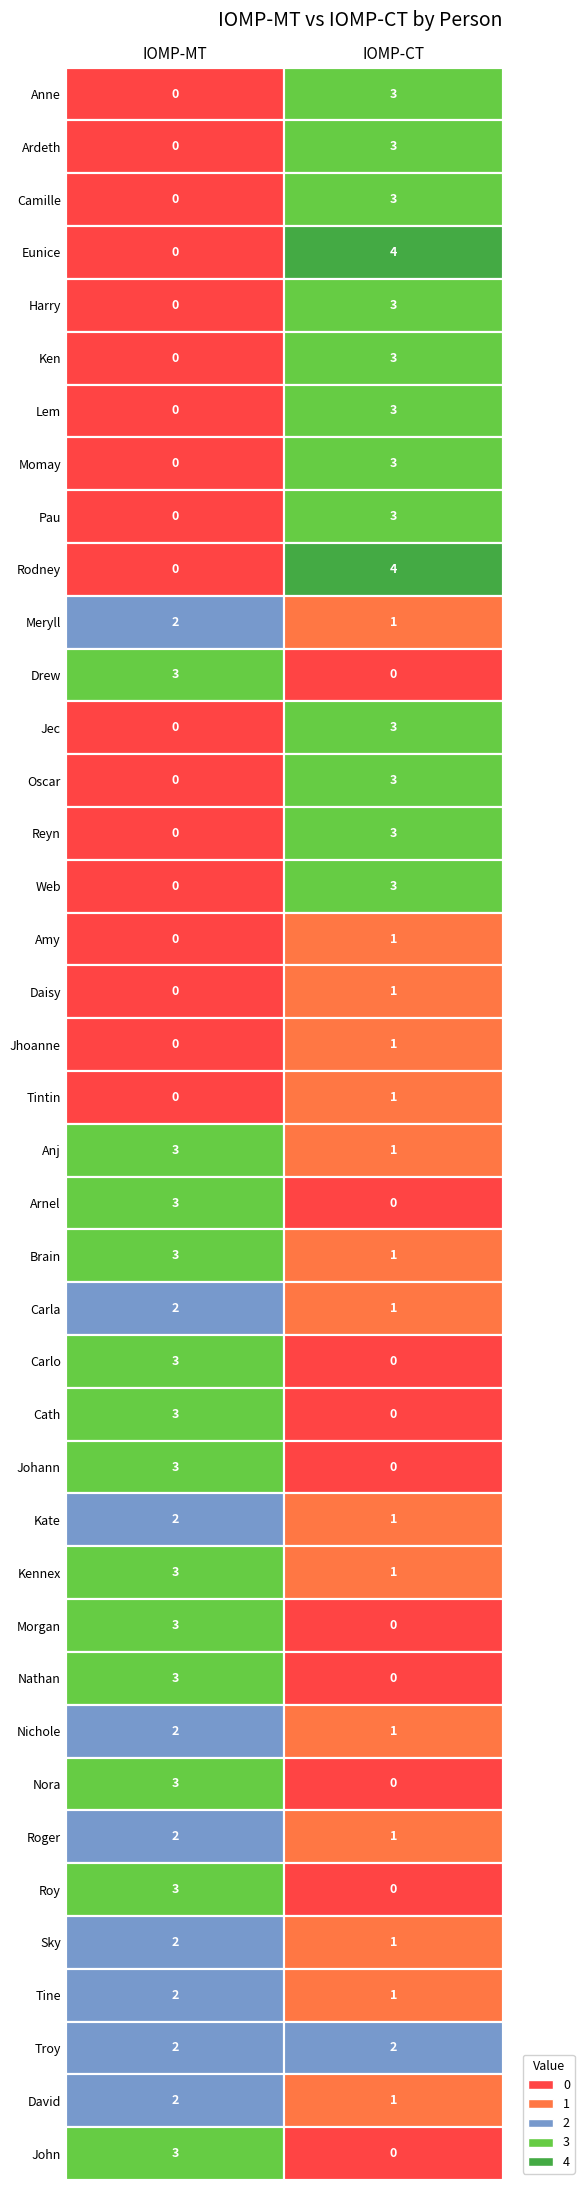

What is the average value of the Roy series?

2